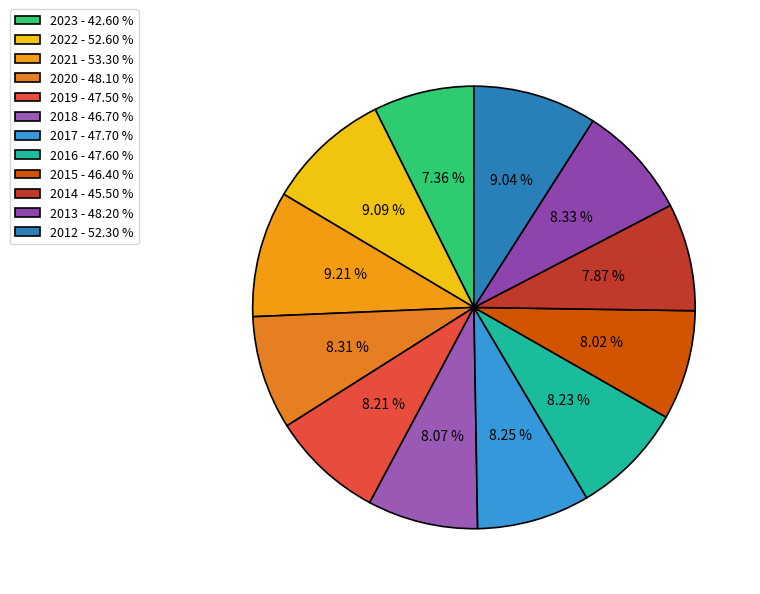

Is there any slice that represents more than half of the pie?

No